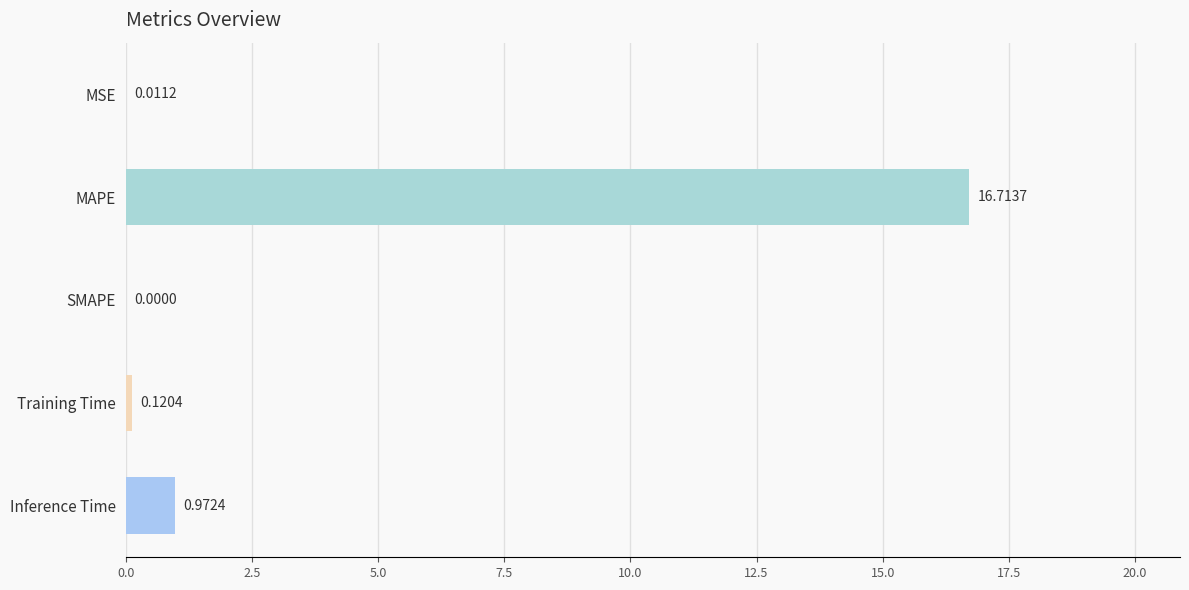

Which category has the highest value across all series?

MAPE